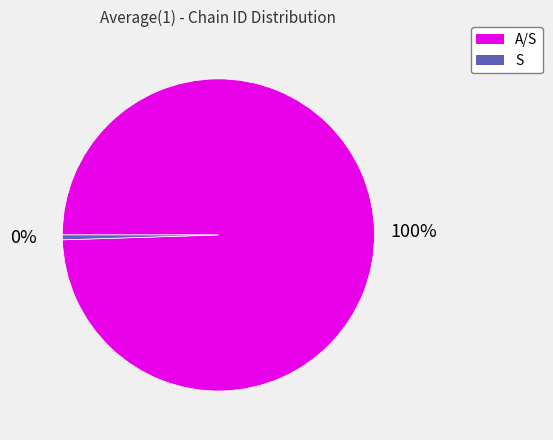

Is it true that S is 13% of the pie?

False